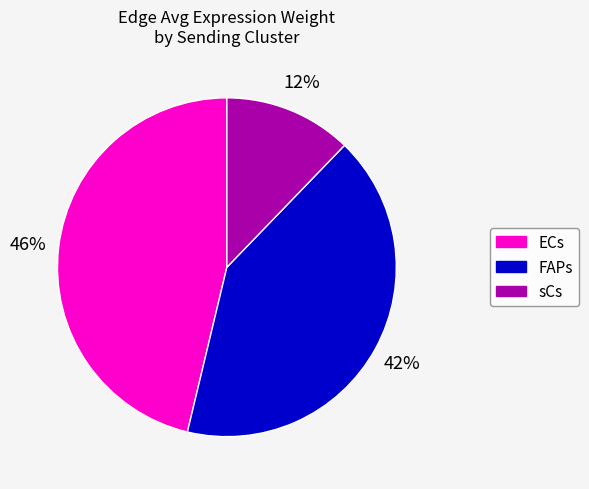

Which has a higher value, FAPs or ECs?

ECs